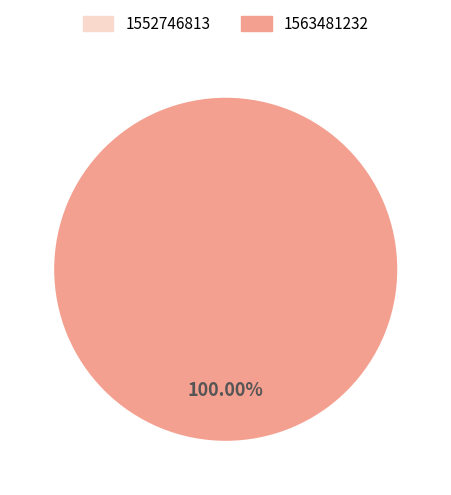

How many segments does this pie chart have?

2